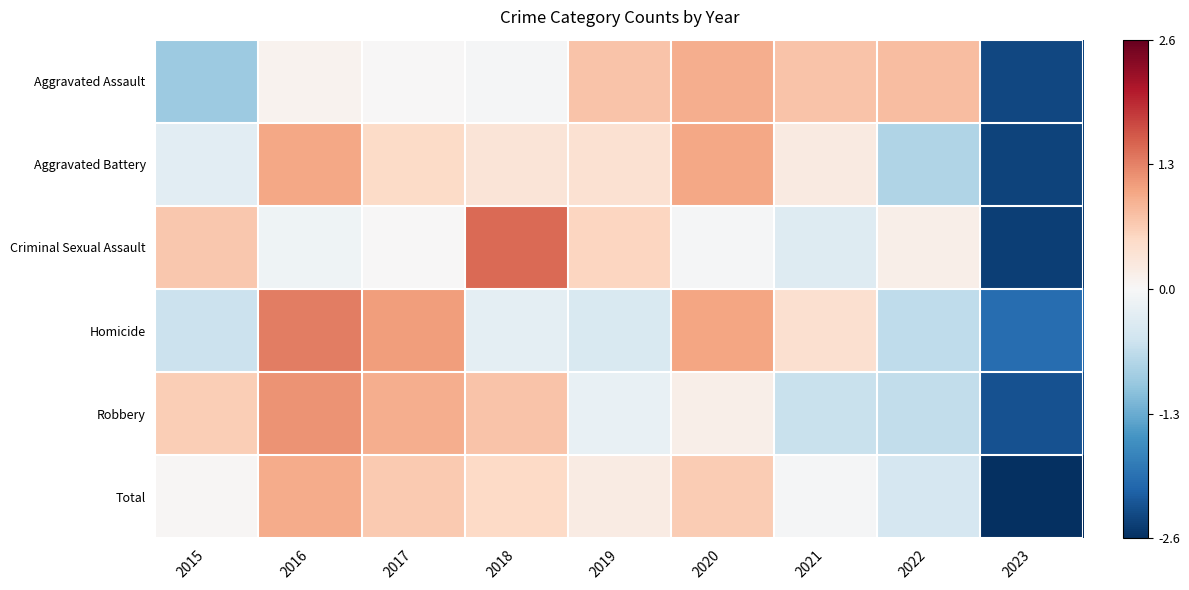

At which category does the chart reach its minimum across all series?

2023